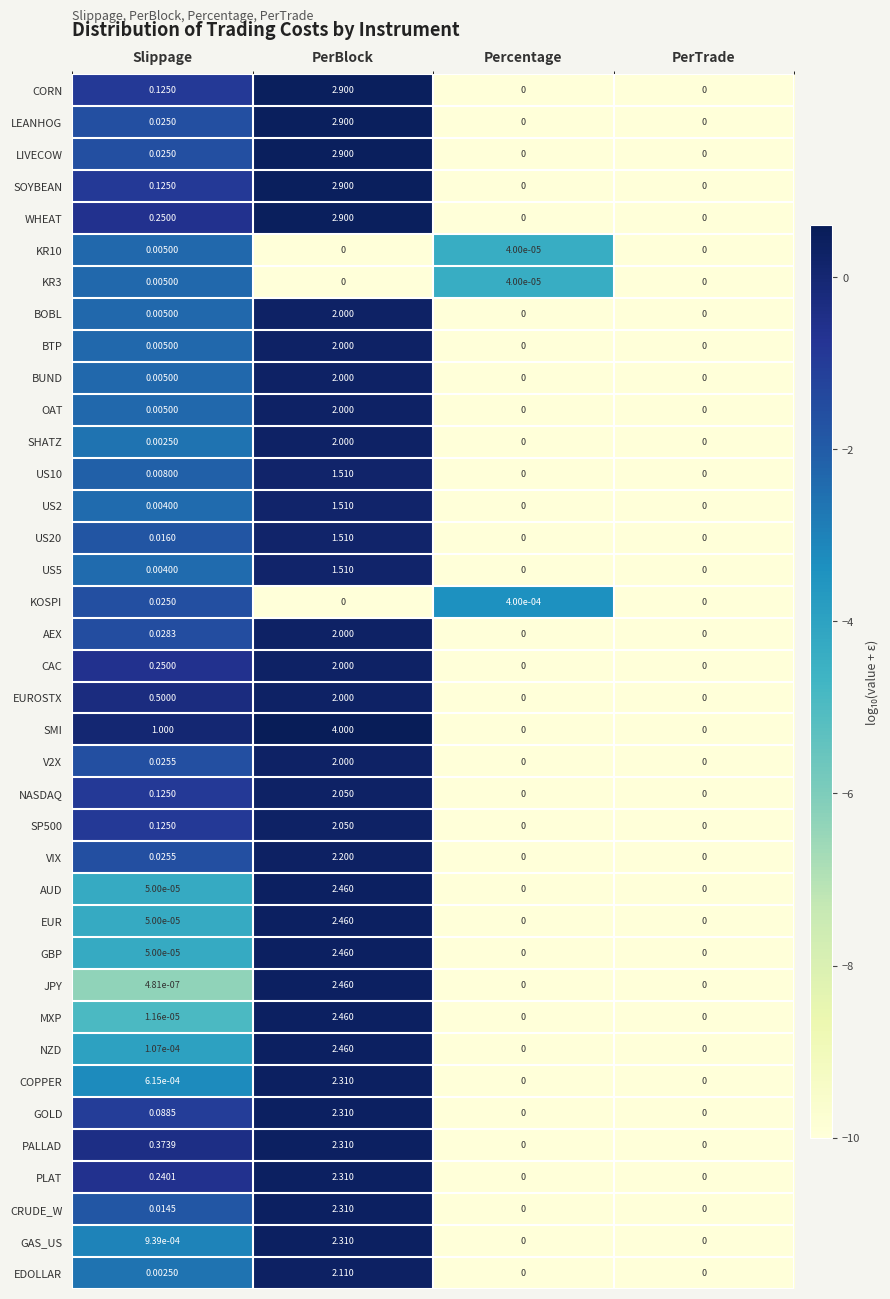

Where is BOBL nearest to the value 1?

Slippage